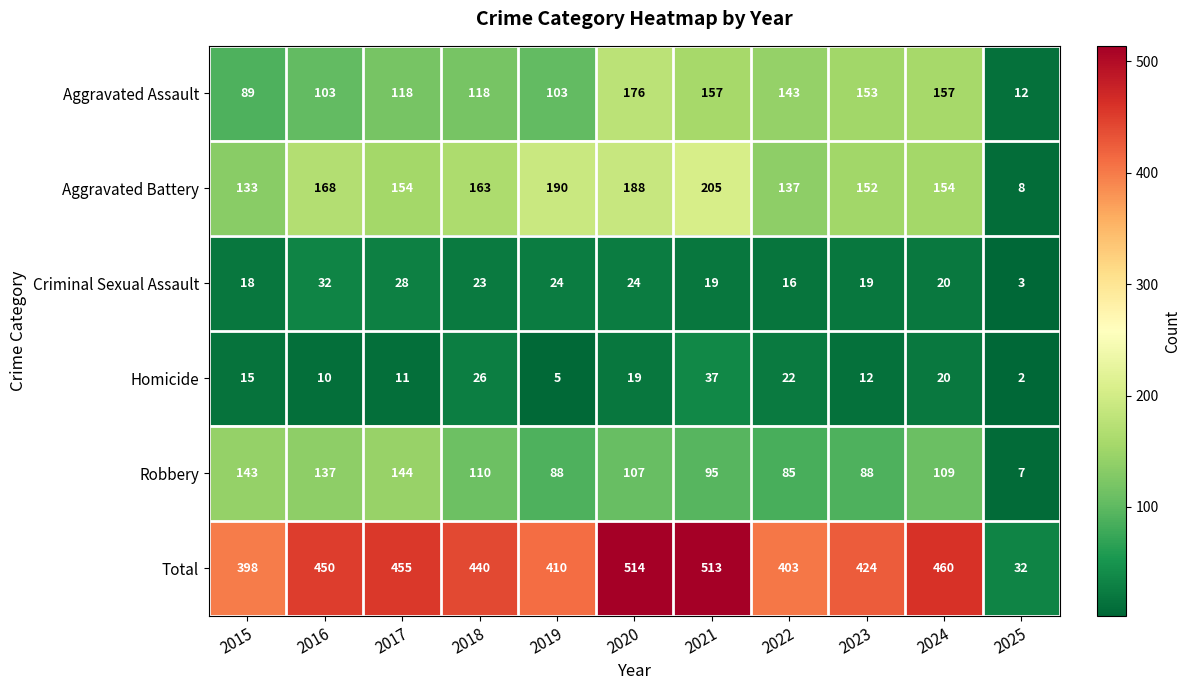

Which series has the largest range (max minus min)?

Total